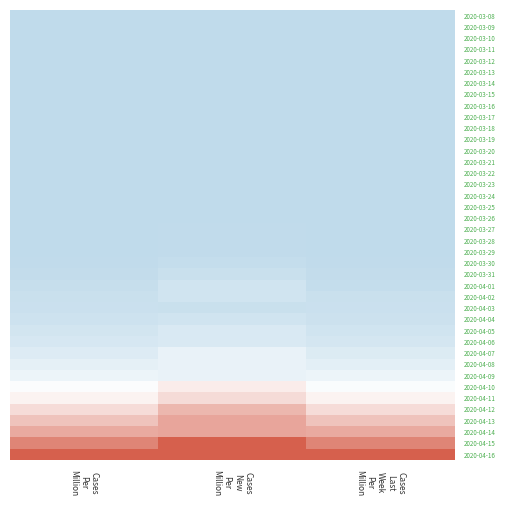

Reading left to right, transcribe all the data shown in this chart.

2020-03-08: Cases
Per
Million=0.0	Cases
New
Per
Million=0.0	Cases
Last
Week
Per
Million=0.0
2020-03-09: Cases
Per
Million=0.0	Cases
New
Per
Million=0.0	Cases
Last
Week
Per
Million=0.0
2020-03-10: Cases
Per
Million=0.0	Cases
New
Per
Million=0.0	Cases
Last
Week
Per
Million=0.0
2020-03-11: Cases
Per
Million=0.0	Cases
New
Per
Million=0.0	Cases
Last
Week
Per
Million=0.0
2020-03-12: Cases
Per
Million=0.0	Cases
New
Per
Million=0.0	Cases
Last
Week
Per
Million=0.0
2020-03-13: Cases
Per
Million=0.0	Cases
New
Per
Million=0.0	Cases
Last
Week
Per
Million=0.0
2020-03-14: Cases
Per
Million=0.0	Cases
New
Per
Million=0.0	Cases
Last
Week
Per
Million=0.0
2020-03-15: Cases
Per
Million=0.0	Cases
New
Per
Million=0.0	Cases
Last
Week
Per
Million=0.0
2020-03-16: Cases
Per
Million=0.0	Cases
New
Per
Million=0.0	Cases
Last
Week
Per
Million=0.0
2020-03-17: Cases
Per
Million=0.0	Cases
New
Per
Million=0.0	Cases
Last
Week
Per
Million=0.0
2020-03-18: Cases
Per
Million=0.0	Cases
New
Per
Million=0.0	Cases
Last
Week
Per
Million=0.0
2020-03-19: Cases
Per
Million=0.0	Cases
New
Per
Million=0.0	Cases
Last
Week
Per
Million=0.0
2020-03-20: Cases
Per
Million=0.0	Cases
New
Per
Million=0.0	Cases
Last
Week
Per
Million=0.0
2020-03-21: Cases
Per
Million=0.0	Cases
New
Per
Million=0.0	Cases
Last
Week
Per
Million=0.0
2020-03-22: Cases
Per
Million=0.0	Cases
New
Per
Million=0.0	Cases
Last
Week
Per
Million=0.0
2020-03-23: Cases
Per
Million=0.0	Cases
New
Per
Million=0.0	Cases
Last
Week
Per
Million=0.0
2020-03-24: Cases
Per
Million=0.0	Cases
New
Per
Million=0.0	Cases
Last
Week
Per
Million=0.0
2020-03-25: Cases
Per
Million=0.0	Cases
New
Per
Million=0.0	Cases
Last
Week
Per
Million=0.0
2020-03-26: Cases
Per
Million=0.0	Cases
New
Per
Million=0.0	Cases
Last
Week
Per
Million=0.0
2020-03-27: Cases
Per
Million=0.0	Cases
New
Per
Million=0.0	Cases
Last
Week
Per
Million=0.0
2020-03-28: Cases
Per
Million=0.0	Cases
New
Per
Million=0.0	Cases
Last
Week
Per
Million=0.0
2020-03-29: Cases
Per
Million=0.0	Cases
New
Per
Million=0.0	Cases
Last
Week
Per
Million=0.0
2020-03-30: Cases
Per
Million=0.0	Cases
New
Per
Million=0.0	Cases
Last
Week
Per
Million=0.0
2020-03-31: Cases
Per
Million=0.0	Cases
New
Per
Million=0.0	Cases
Last
Week
Per
Million=0.0
2020-04-01: Cases
Per
Million=0.0	Cases
New
Per
Million=0.1	Cases
Last
Week
Per
Million=0.0
2020-04-02: Cases
Per
Million=0.0	Cases
New
Per
Million=0.1	Cases
Last
Week
Per
Million=0.0
2020-04-03: Cases
Per
Million=0.0	Cases
New
Per
Million=0.0	Cases
Last
Week
Per
Million=0.0
2020-04-04: Cases
Per
Million=0.1	Cases
New
Per
Million=0.1	Cases
Last
Week
Per
Million=0.0
2020-04-05: Cases
Per
Million=0.1	Cases
New
Per
Million=0.1	Cases
Last
Week
Per
Million=0.1
2020-04-06: Cases
Per
Million=0.1	Cases
New
Per
Million=0.1	Cases
Last
Week
Per
Million=0.1
2020-04-07: Cases
Per
Million=0.1	Cases
New
Per
Million=0.2	Cases
Last
Week
Per
Million=0.1
2020-04-08: Cases
Per
Million=0.1	Cases
New
Per
Million=0.2	Cases
Last
Week
Per
Million=0.1
2020-04-09: Cases
Per
Million=0.2	Cases
New
Per
Million=0.2	Cases
Last
Week
Per
Million=0.2
2020-04-10: Cases
Per
Million=0.2	Cases
New
Per
Million=0.3	Cases
Last
Week
Per
Million=0.2
2020-04-11: Cases
Per
Million=0.3	Cases
New
Per
Million=0.4	Cases
Last
Week
Per
Million=0.3
2020-04-12: Cases
Per
Million=0.4	Cases
New
Per
Million=0.6	Cases
Last
Week
Per
Million=0.4
2020-04-13: Cases
Per
Million=0.5	Cases
New
Per
Million=0.7	Cases
Last
Week
Per
Million=0.5
2020-04-14: Cases
Per
Million=0.6	Cases
New
Per
Million=0.7	Cases
Last
Week
Per
Million=0.6
2020-04-15: Cases
Per
Million=0.8	Cases
New
Per
Million=1.0	Cases
Last
Week
Per
Million=0.8
2020-04-16: Cases
Per
Million=1.0	Cases
New
Per
Million=1.0	Cases
Last
Week
Per
Million=1.0